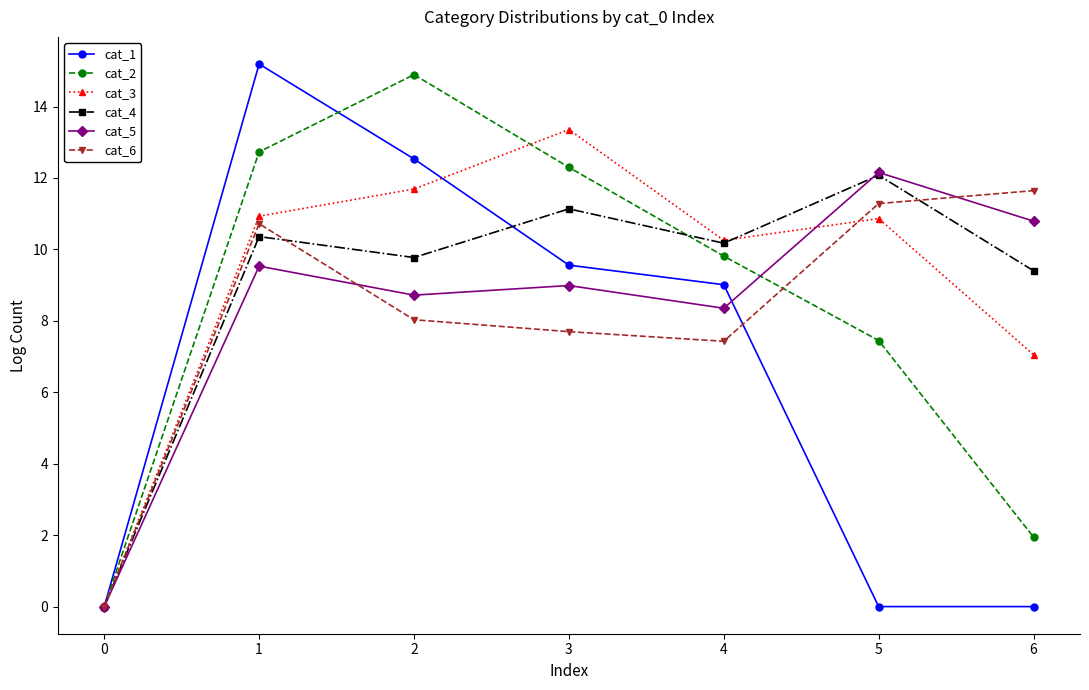

The cat_4 series shows 0.0 at 0. True or false?

True